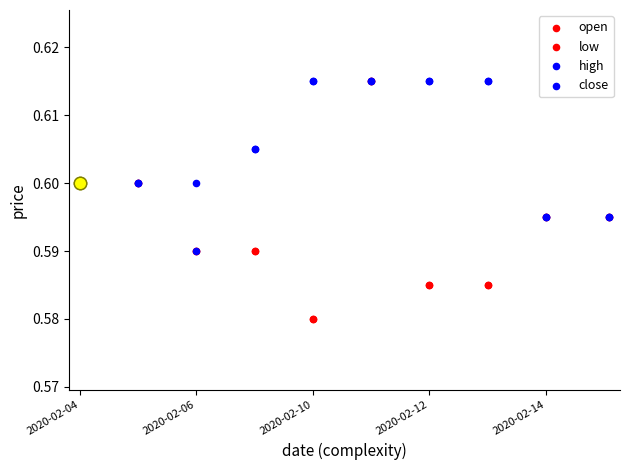

Is the value of high at 6 greater than the value of close at 7?

No